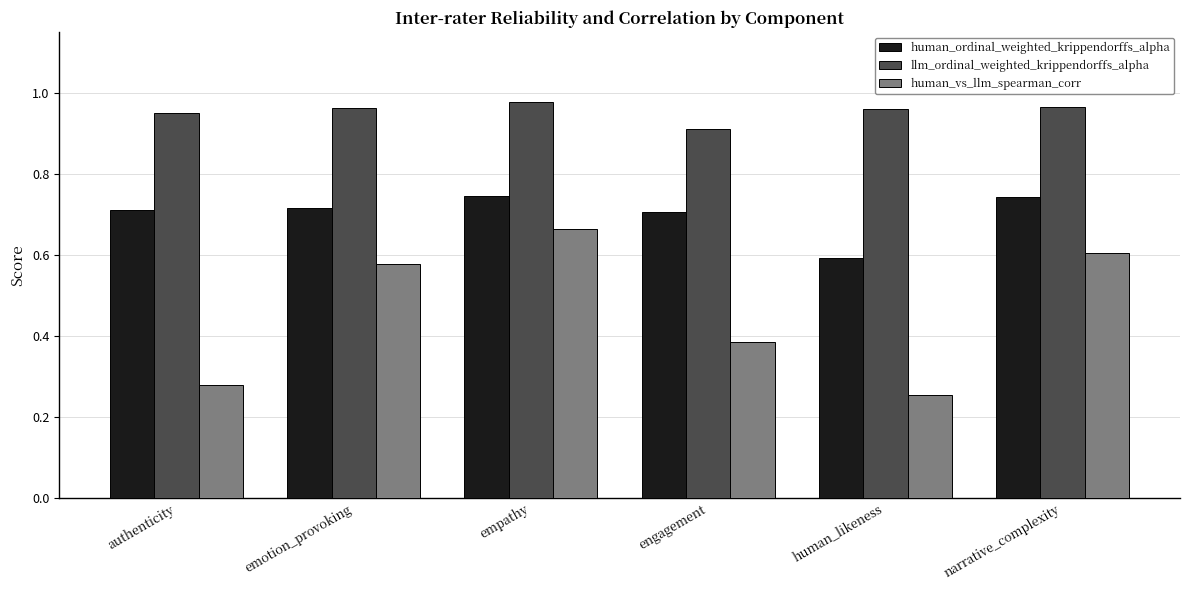

Where is human_vs_llm_spearman_corr nearest to the value 0?

human_likeness